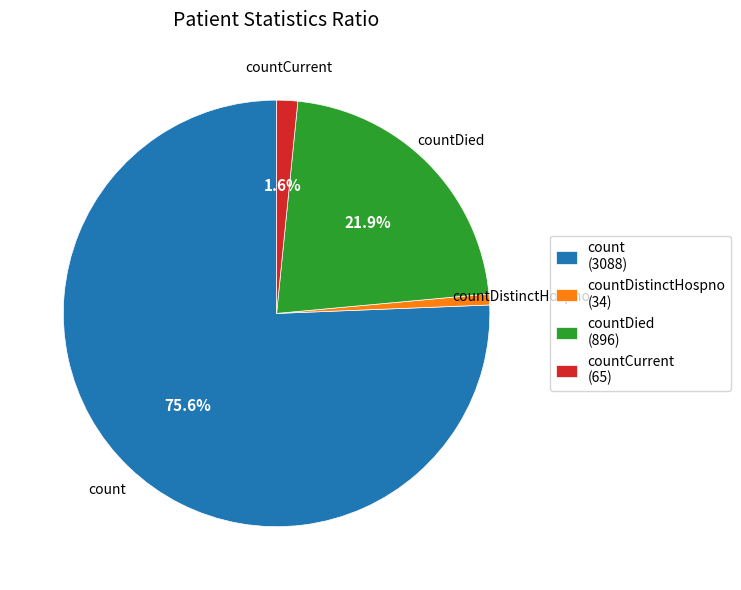

How many segments does this pie chart have?

4